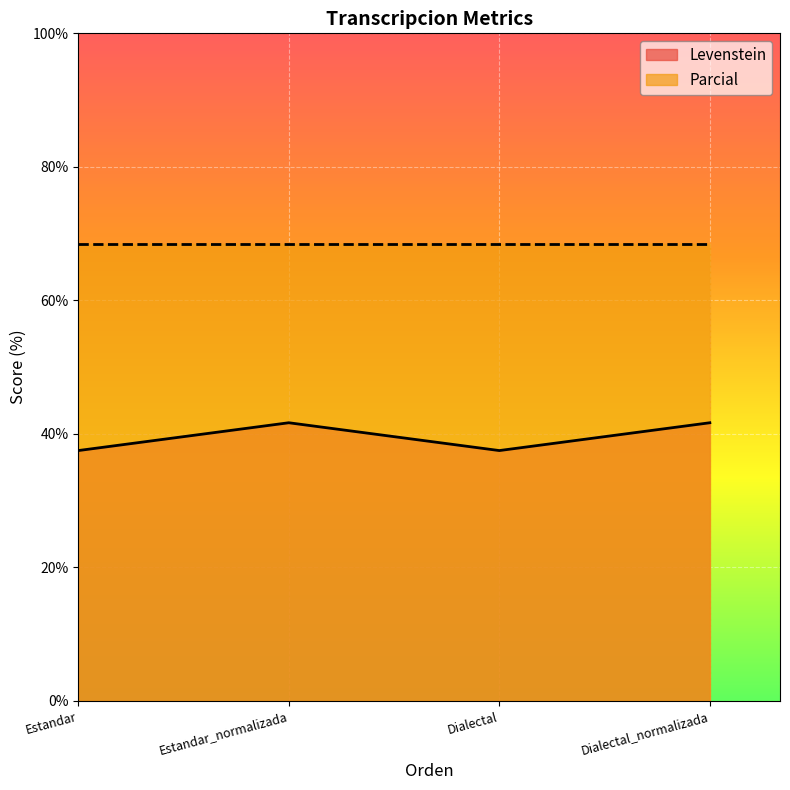

At which category does the chart reach its peak across all series?

Estandar_normalizada